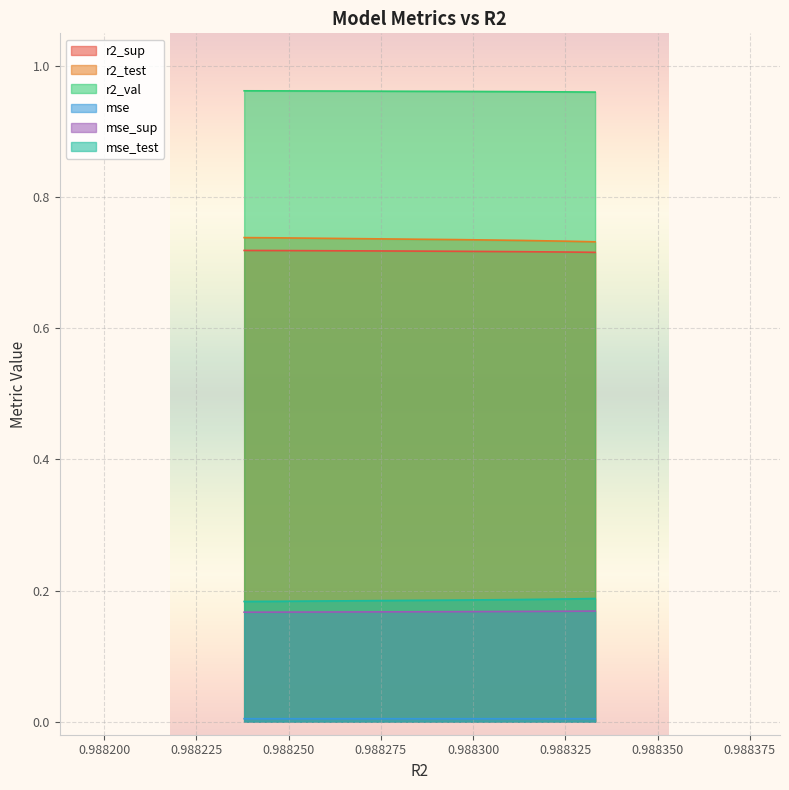

Which series has the largest total across all categories?

r2_val